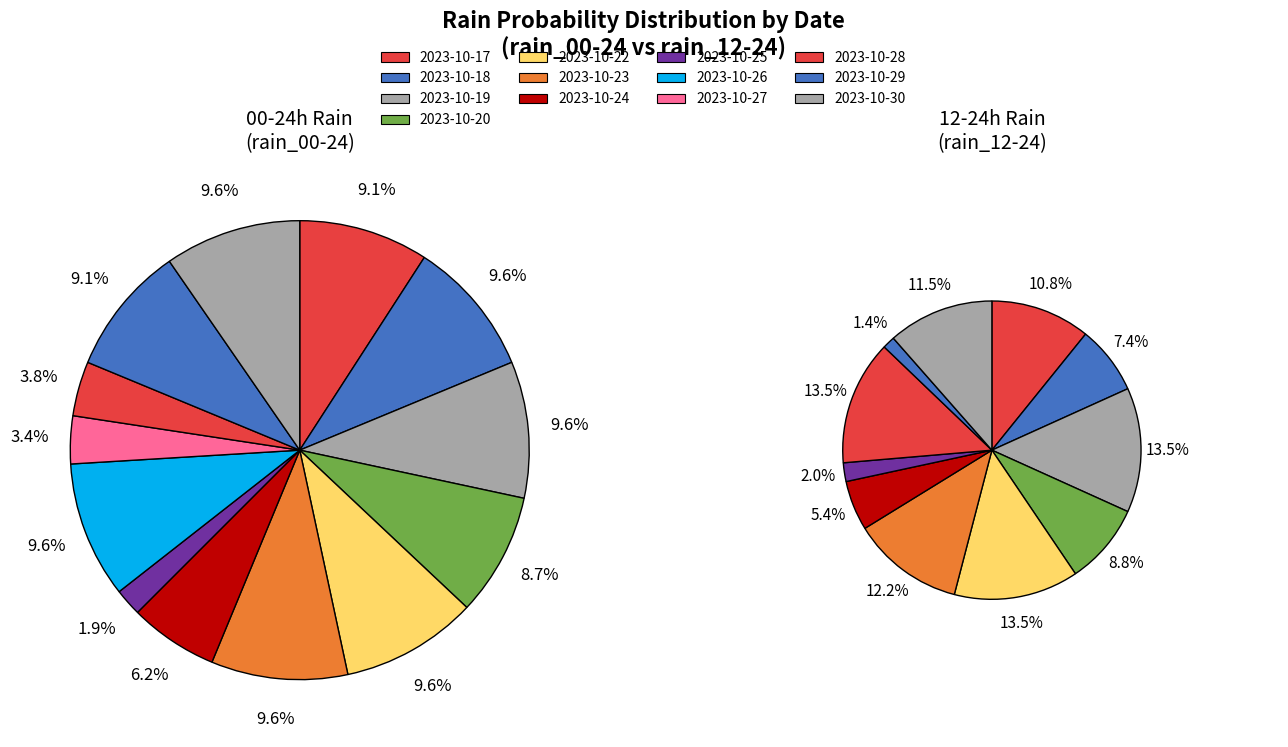

Is there a majority slice in this chart?

No